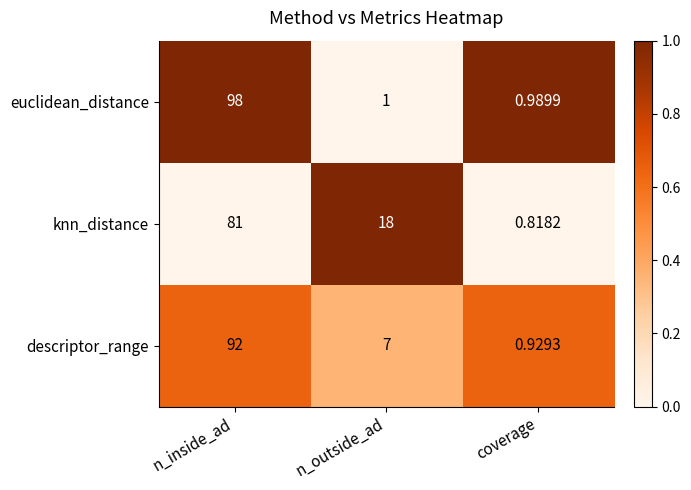

List the series in order of their peak value, highest first.

euclidean_distance, descriptor_range, knn_distance